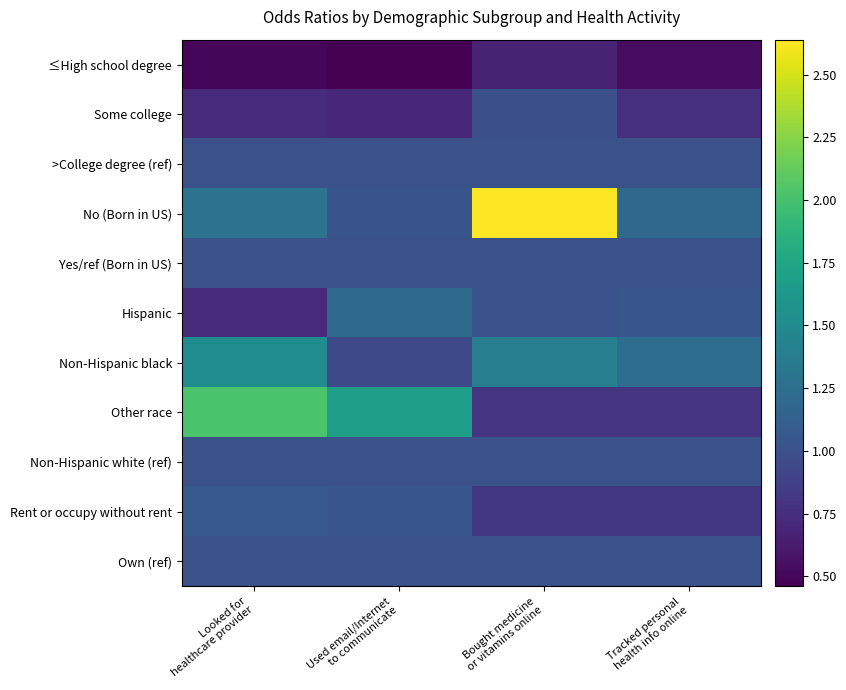

Between Used email/Internet
to communicate and Bought medicine
or vitamins online, which is larger?

Bought medicine
or vitamins online